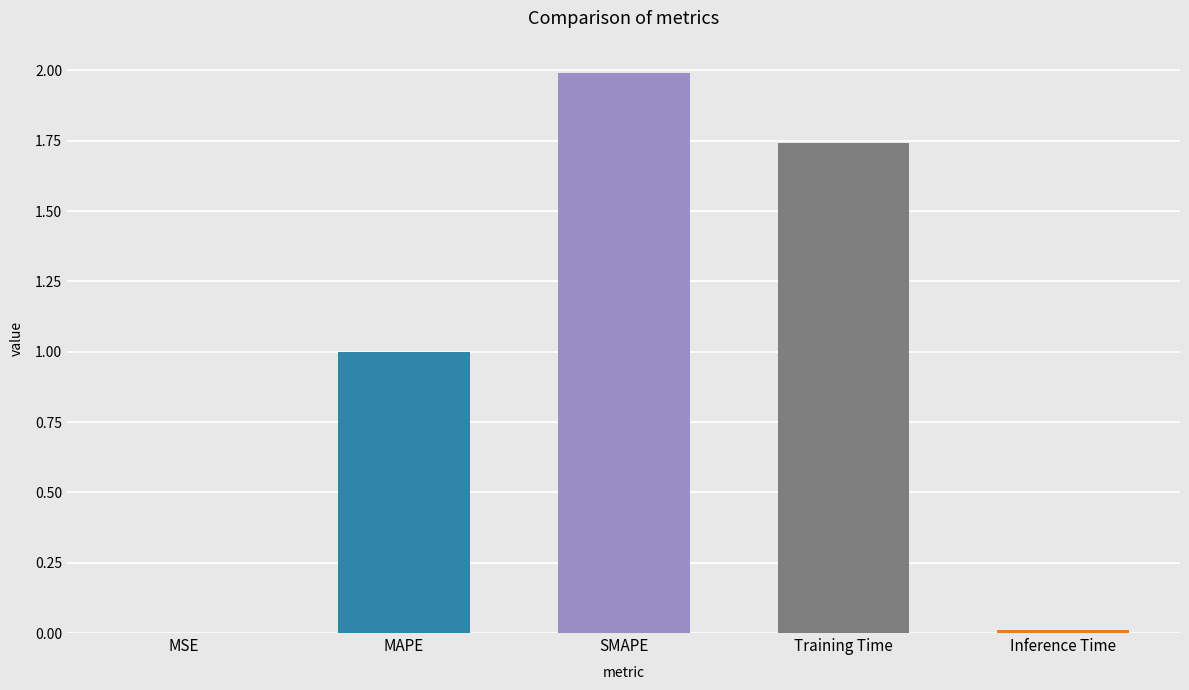

What is the sum of the values at MAPE and SMAPE?

3.0